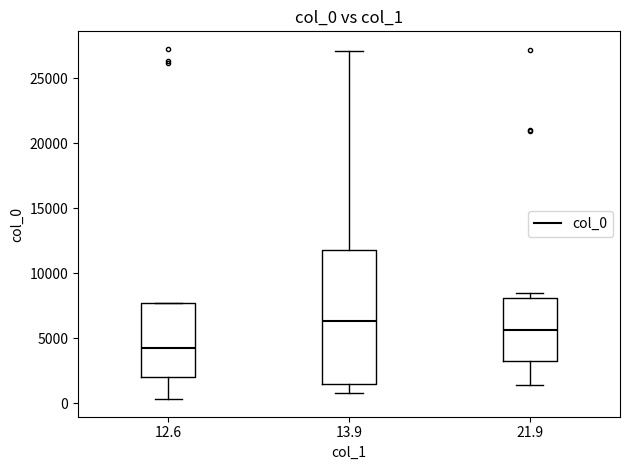

Reading left to right, transcribe this box plot: for each box, give where its median line is, the range the box spans, and where its two whiskers end, as read against the y-axis. The values are not printed on the chart, so give them approximately, as read against the axis.

12.6: median 4000, box 2000 to 7500, whiskers 500 to 7500
13.9: median 6500, box 1500 to 12000, whiskers 1000 to 27000
21.9: median 5500, box 3000 to 8000, whiskers 1500 to 8500